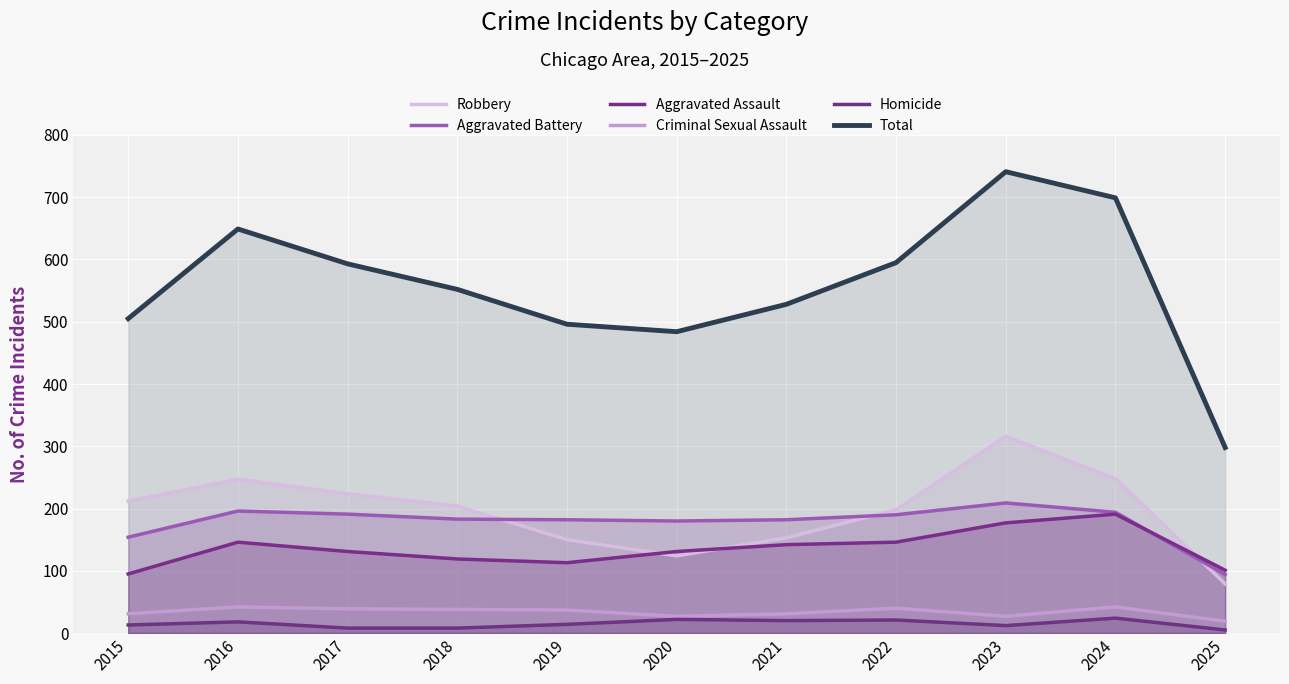

What is the value of the Total point at the 3rd from the left?

593